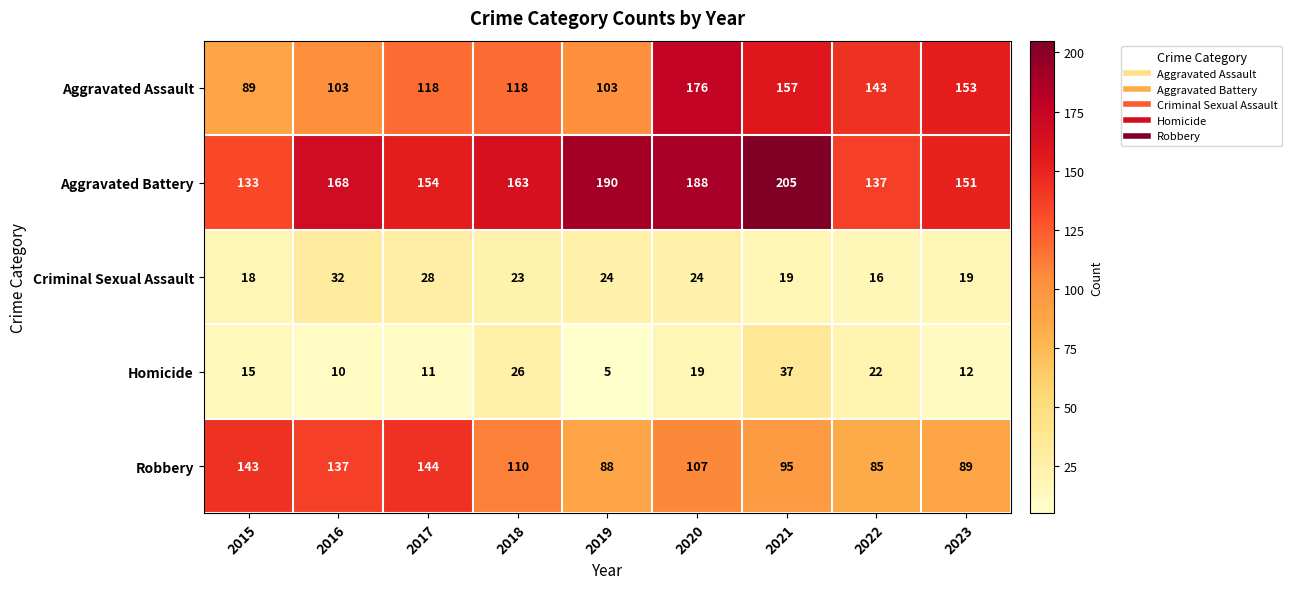

At which label does Criminal Sexual Assault first exceed 23?

2016